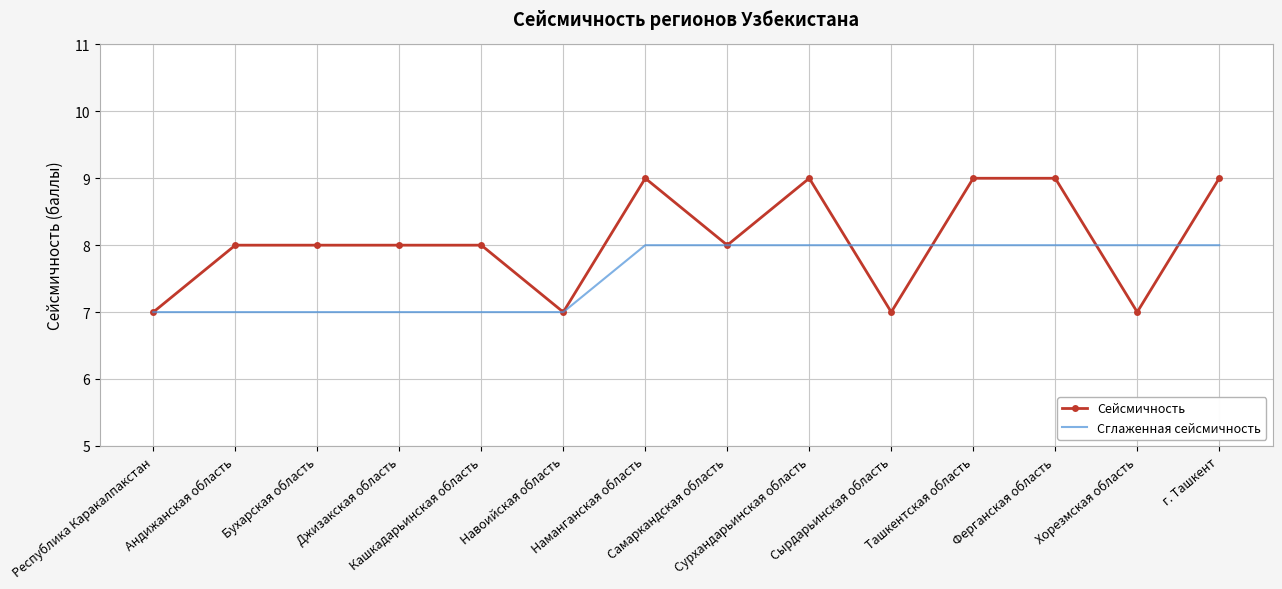

The Сглаженная сейсмичность series shows 8 at Самаркандская область. True or false?

True